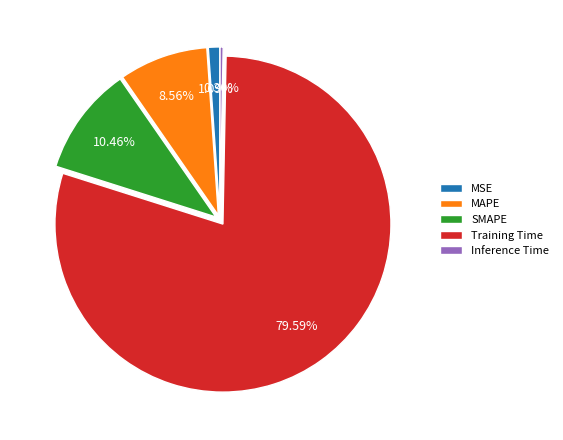

The SMAPE slice represents 18% of the pie. True or false?

False